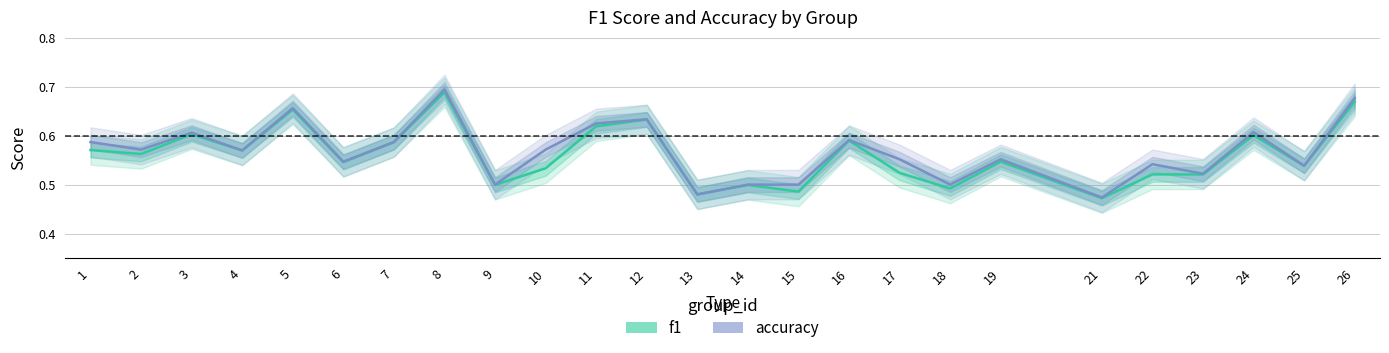

Which series has the largest total across all categories?

accuracy